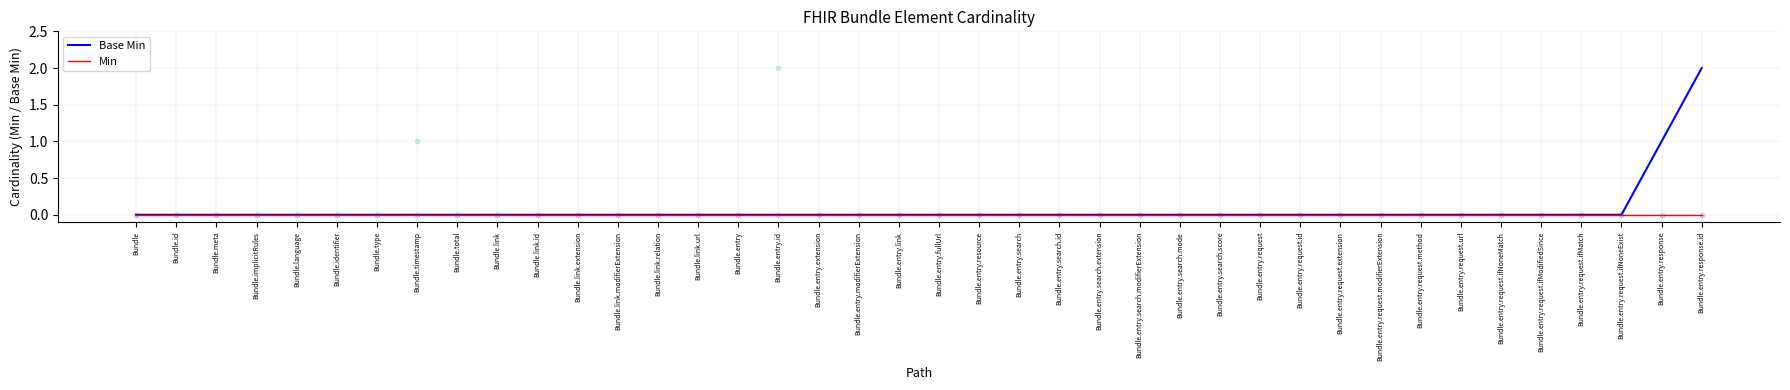

Is the value of Min at Bundle.entry.search.modifierExtension greater than the value of Base Min at Bundle.entry.request.ifModifiedSince?

No